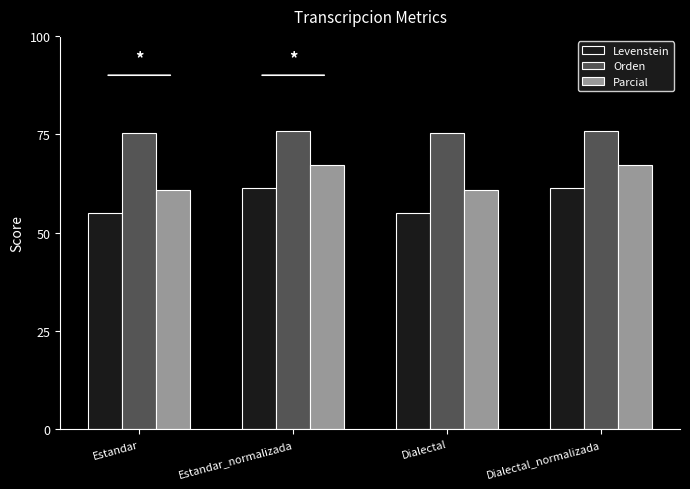

Reading left to right, what are all the values shown in this chart?

Levenstein: Estandar=54.9	Estandar_normalizada=61.4	Dialectal=54.9	Dialectal_normalizada=61.4
Orden: Estandar=75.4	Estandar_normalizada=75.9	Dialectal=75.4	Dialectal_normalizada=75.9
Parcial: Estandar=60.8	Estandar_normalizada=67.2	Dialectal=60.8	Dialectal_normalizada=67.2